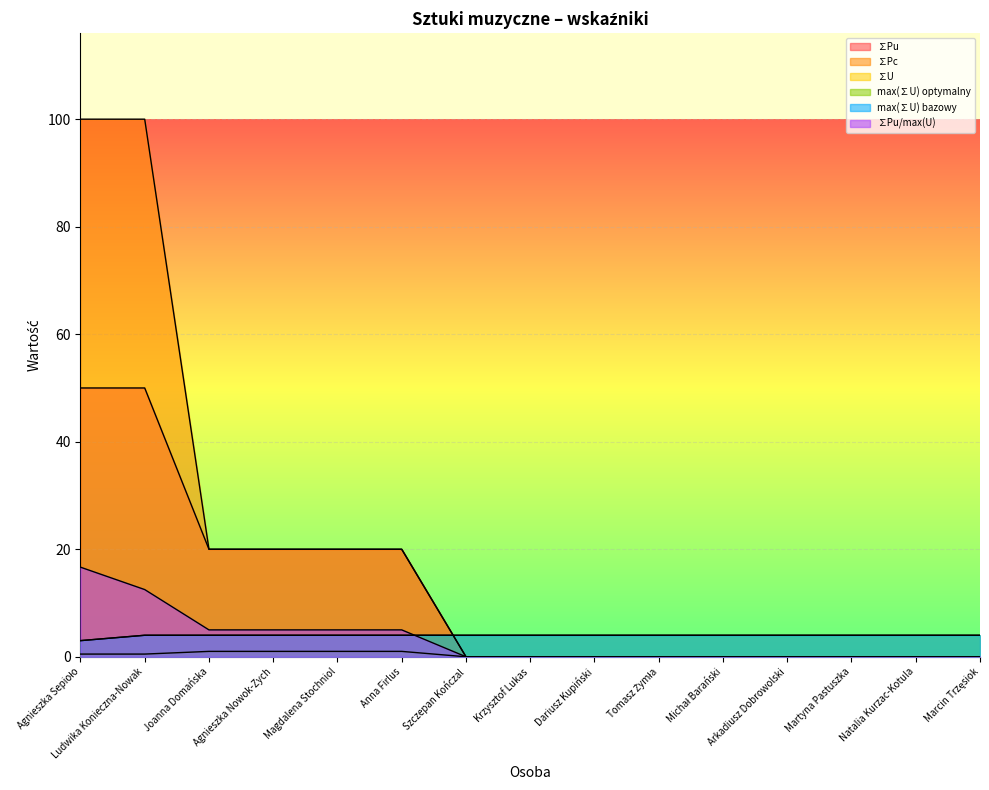

How many categories are shown in the chart?

15